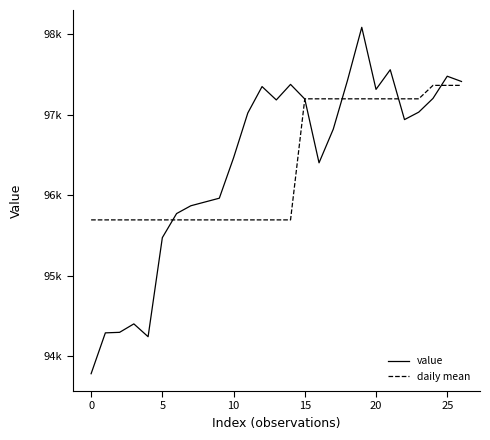

What are all the series names shown in the legend?

value, daily mean